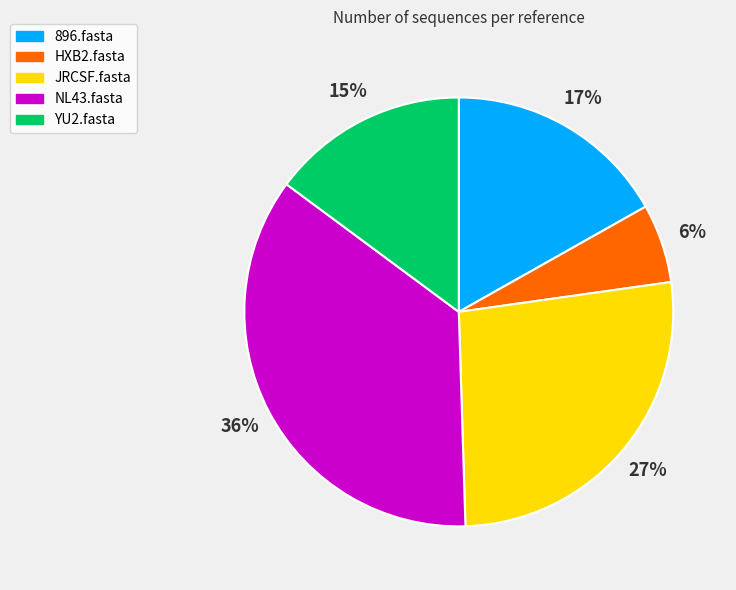

Count the number of slices in the pie.

5